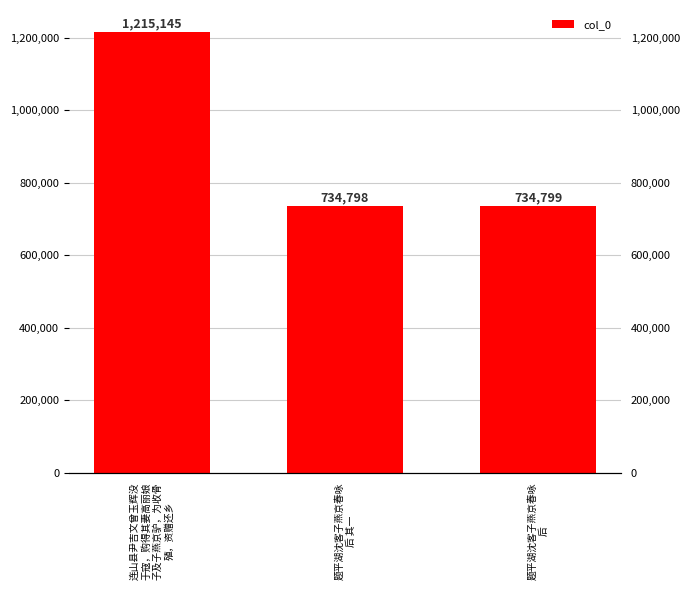

What is the change in value from 题平湖沈客子燕京春咏
后 其一 to 题平湖沈客子燕京春咏
后?

+1